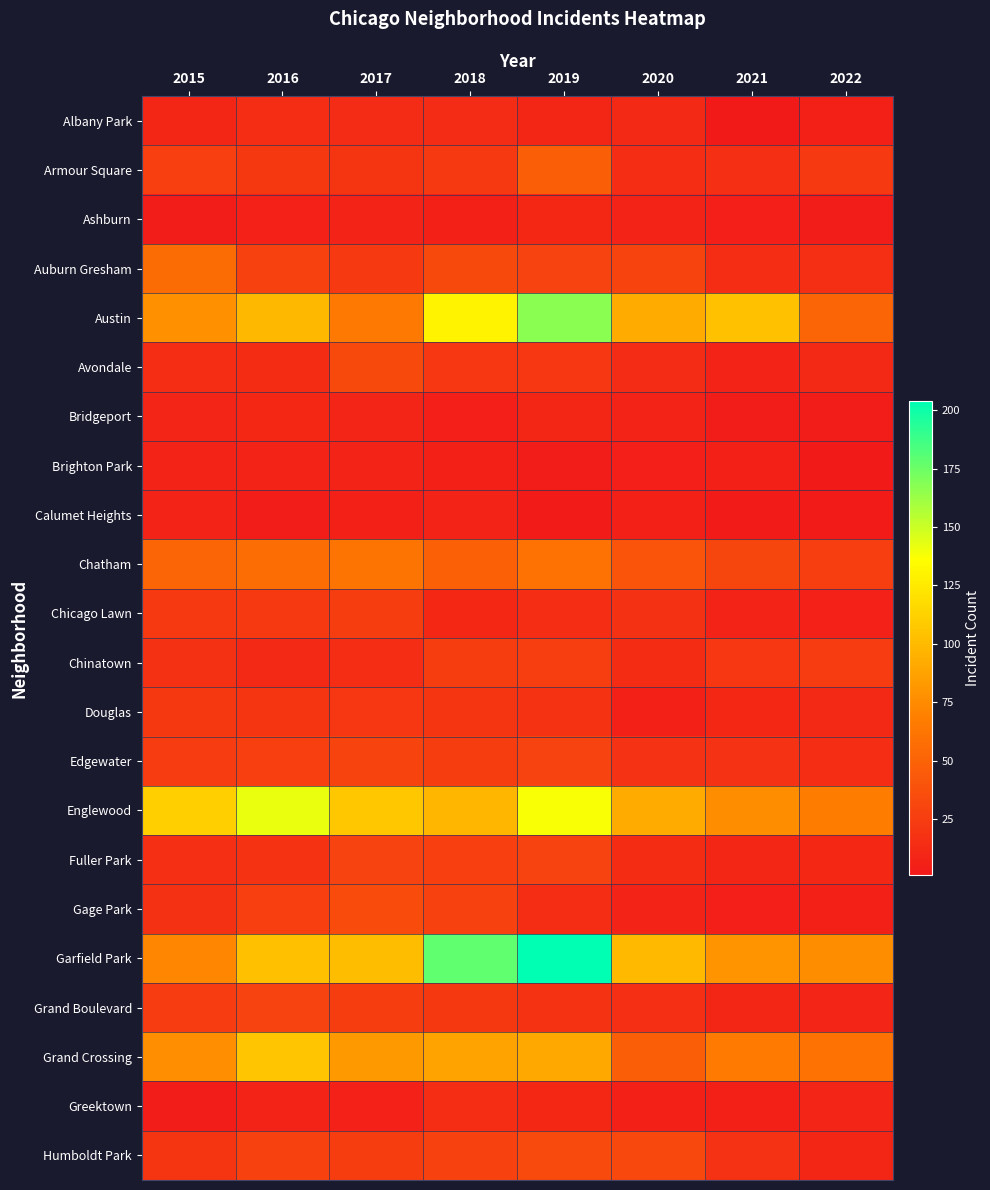

Reading right to left, what are all the values shown in this chart?

Albany Park: 2022=6	2021=1	2020=12	2019=10	2018=13	2017=13	2016=15	2015=10
Armour Square: 2022=23	2021=16	2020=15	2019=47	2018=23	2017=20	2016=22	2015=27
Ashburn: 2022=4	2021=5	2020=8	2019=11	2018=6	2017=8	2016=7	2015=4
Auburn Gresham: 2022=16	2021=15	2020=30	2019=29	2018=33	2017=23	2016=28	2015=56
Austin: 2022=51	2021=104	2020=92	2019=167	2018=130	2017=65	2016=99	2015=78
Avondale: 2022=12	2021=8	2020=13	2019=21	2018=21	2017=33	2016=14	2015=15
Bridgeport: 2022=4	2021=4	2020=8	2019=10	2018=5	2017=9	2016=11	2015=9
Brighton Park: 2022=1	2021=6	2020=5	2019=4	2018=6	2017=8	2016=8	2015=8
Calumet Heights: 2022=3	2021=3	2020=6	2019=3	2018=8	2017=6	2016=4	2015=8
Chatham: 2022=26	2021=31	2020=40	2019=60	2018=48	2017=62	2016=57	2015=51
Chicago Lawn: 2022=7	2021=8	2020=17	2019=15	2018=11	2017=25	2016=23	2015=23
Chinatown: 2022=24	2021=21	2020=14	2019=26	2018=25	2017=15	2016=12	2015=17
Douglas: 2022=12	2021=11	2020=6	2019=19	2018=20	2017=21	2016=20	2015=22
Edgewater: 2022=15	2021=18	2020=18	2019=29	2018=25	2017=30	2016=27	2015=24
Englewood: 2022=67	2021=76	2020=92	2019=138	2018=98	2017=107	2016=142	2015=111
Fuller Park: 2022=11	2021=10	2020=14	2019=29	2018=27	2017=29	2016=19	2015=16
Gage Park: 2022=6	2021=5	2020=8	2019=15	2018=28	2017=35	2016=27	2015=17
Garfield Park: 2022=76	2021=79	2020=100	2019=204	2018=178	2017=101	2016=103	2015=73
Grand Boulevard: 2022=9	2021=10	2020=16	2019=19	2018=22	2017=25	2016=29	2015=24
Grand Crossing: 2022=60	2021=66	2020=47	2019=91	2018=88	2017=82	2016=106	2015=77
Greektown: 2022=9	2021=6	2020=6	2019=11	2018=15	2017=7	2016=8	2015=4
Humboldt Park: 2022=10	2021=18	2020=32	2019=34	2018=28	2017=25	2016=28	2015=20